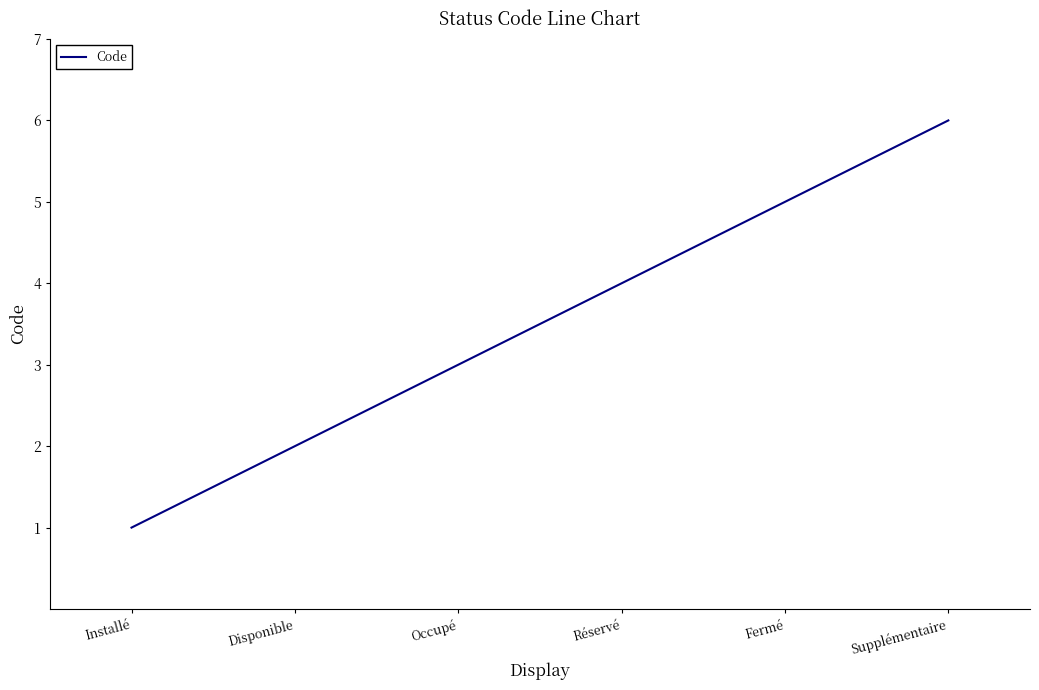

Which has a higher value, Réservé or Disponible?

Réservé